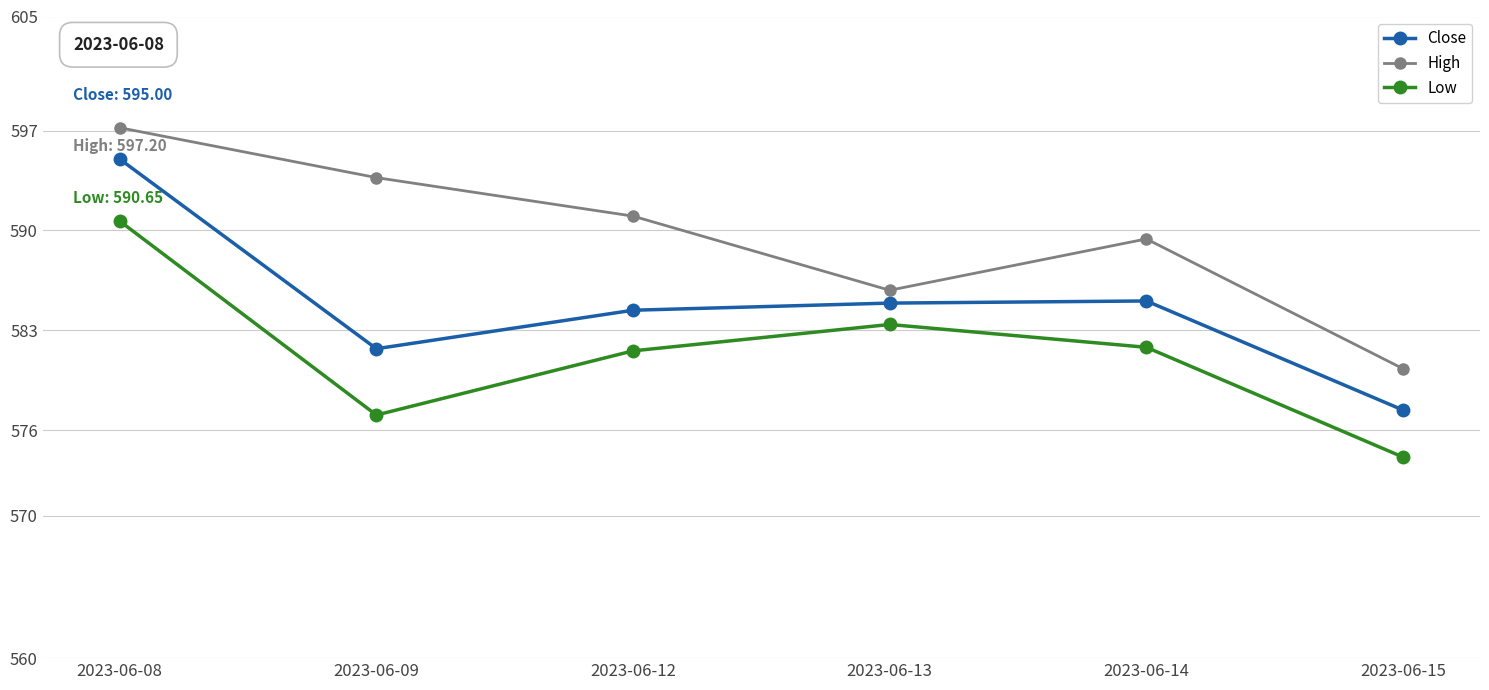

List the series in order of their peak value, highest first.

High, Close, Low